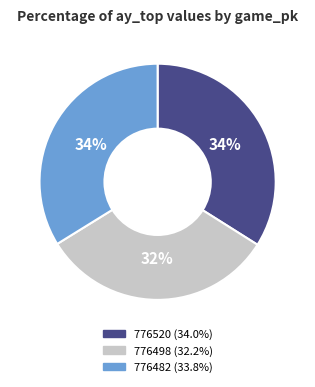

How many segments does this pie chart have?

3